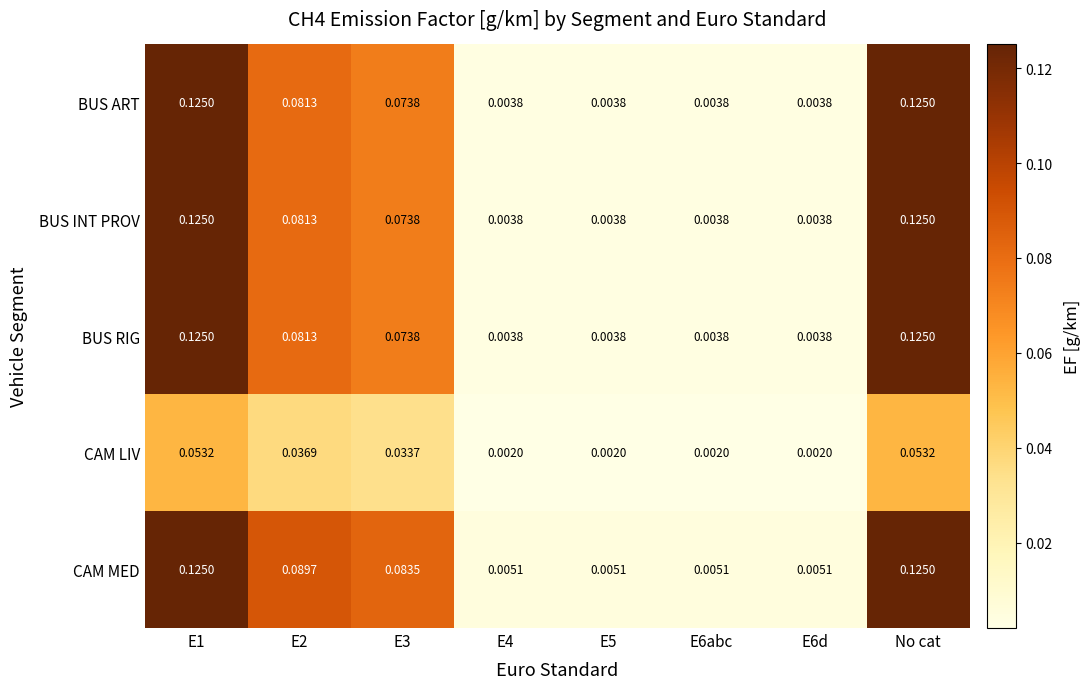

Between E2 and E6d, which series saw the biggest shift?

CAM MED